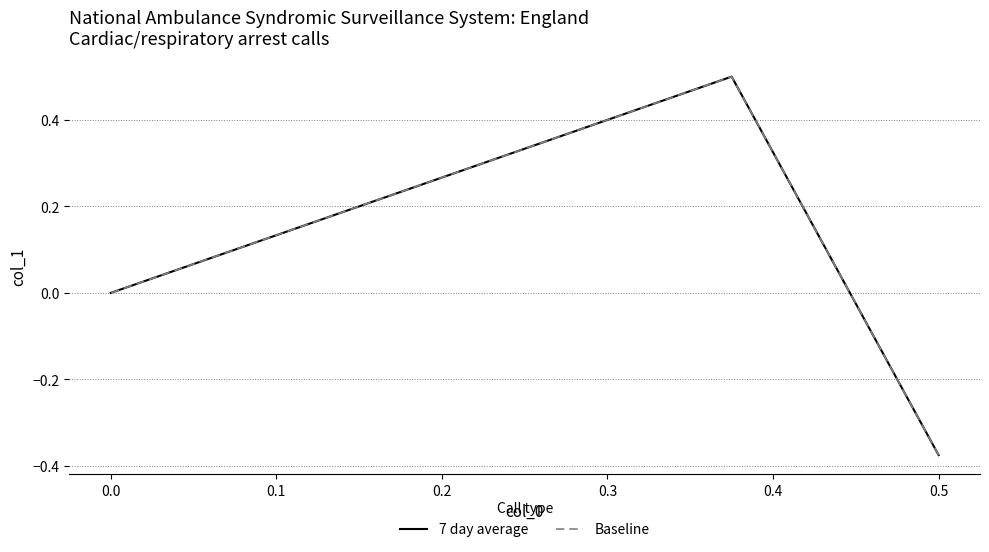

Is it true that Baseline equals -0.6 at 0.5?

False